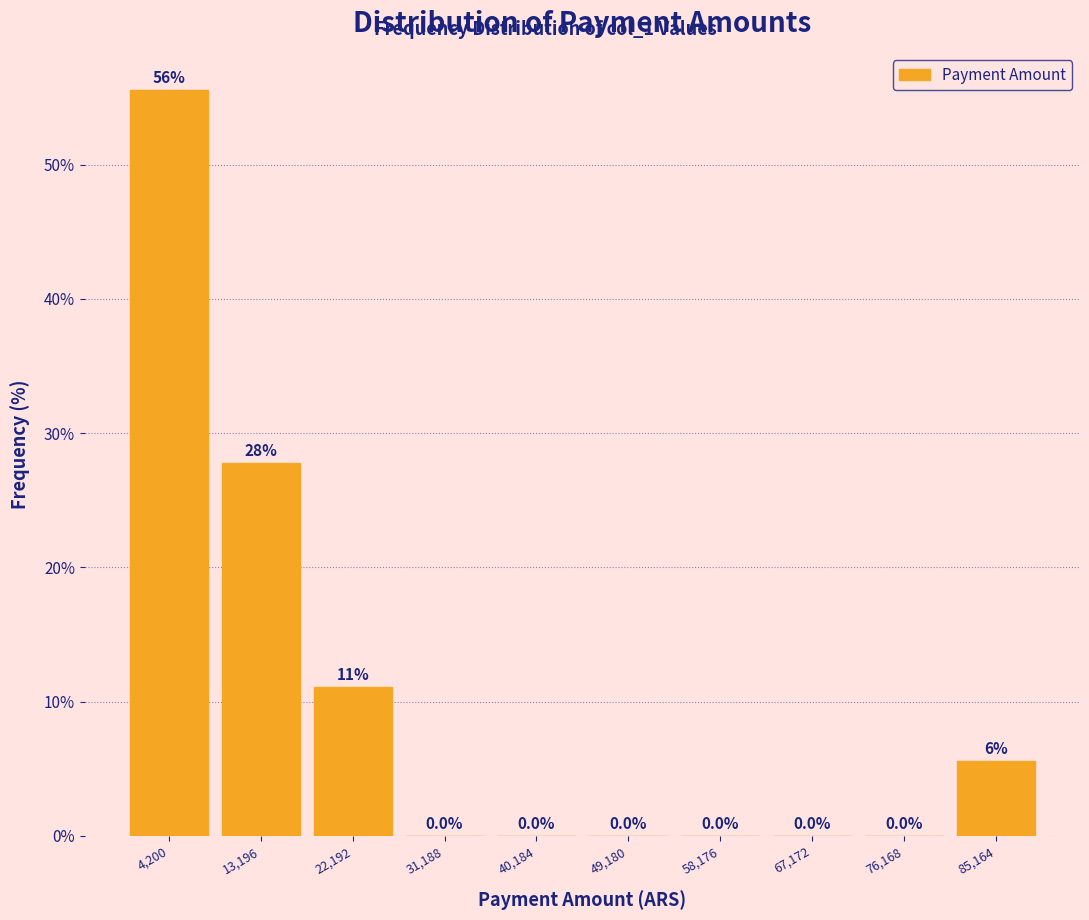

At which label is the value closest to 27?

13,196